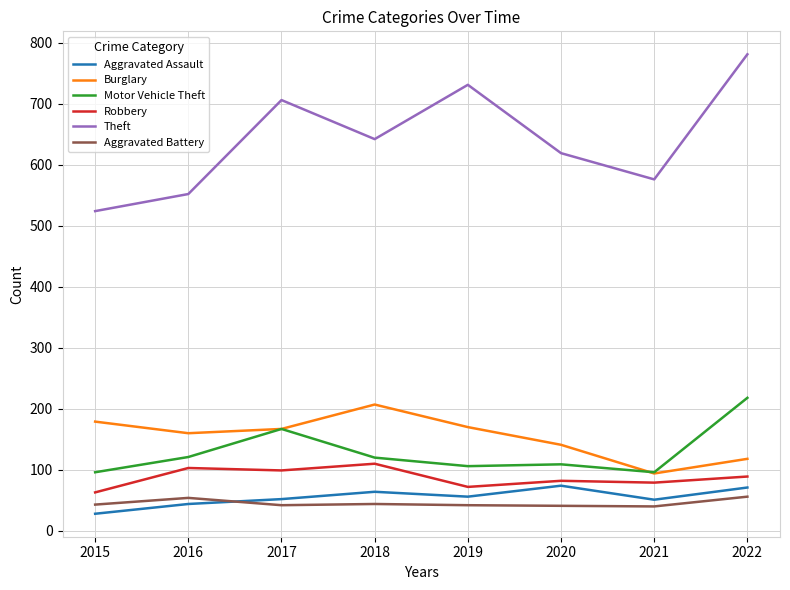

At which category does Burglary reach its first local peak?

2018